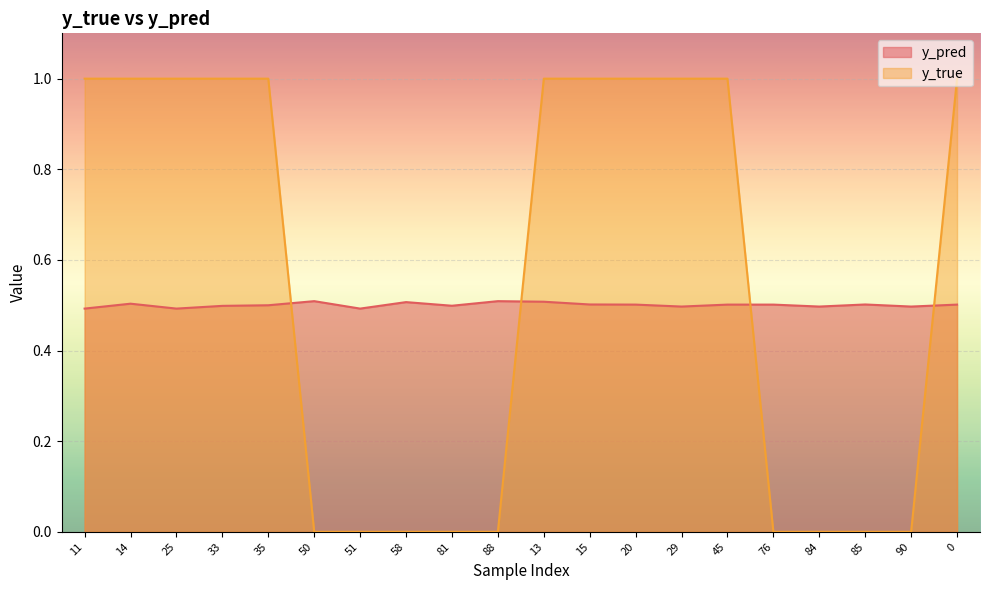

Rank the series at 88 from lowest to highest value.

y_true, y_pred